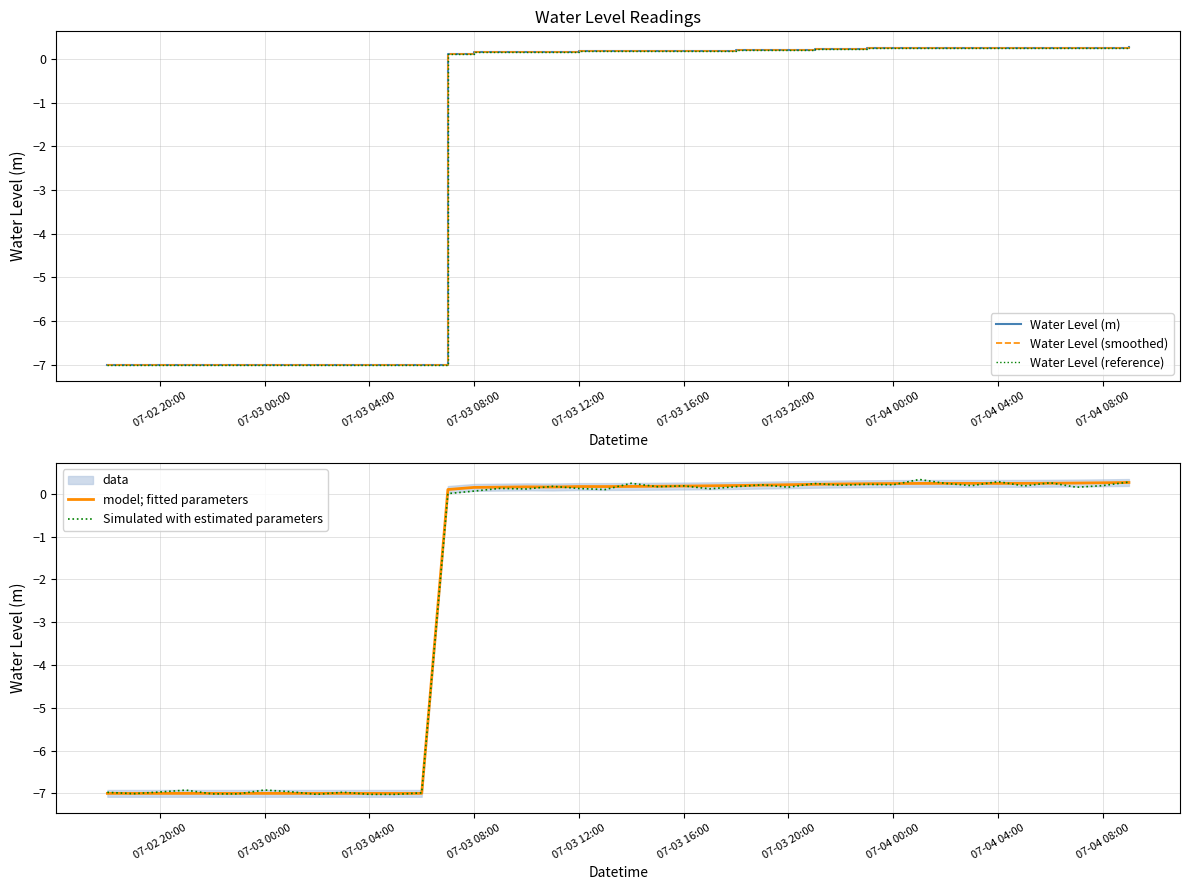

True or false: model; fitted parameters has a value of 0.3 at 07-04 08:00.

True